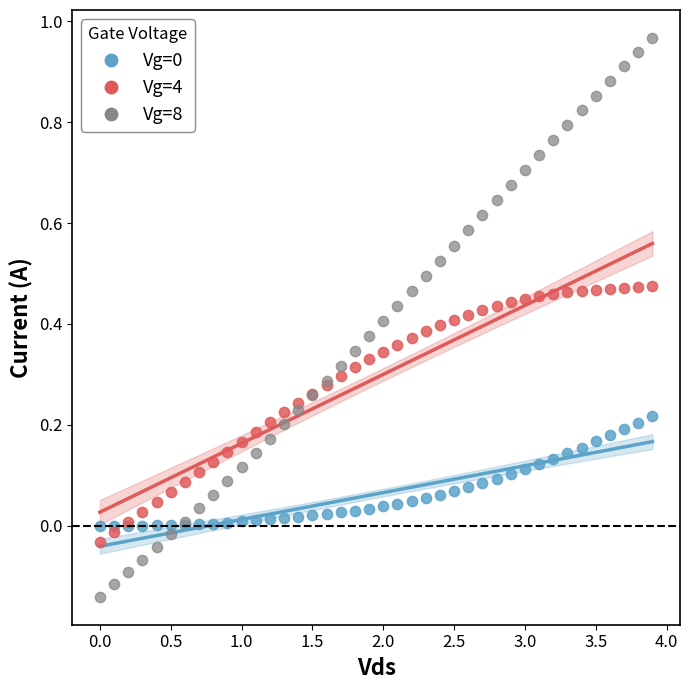

Which series contains the lowest Y value?

Vg=8